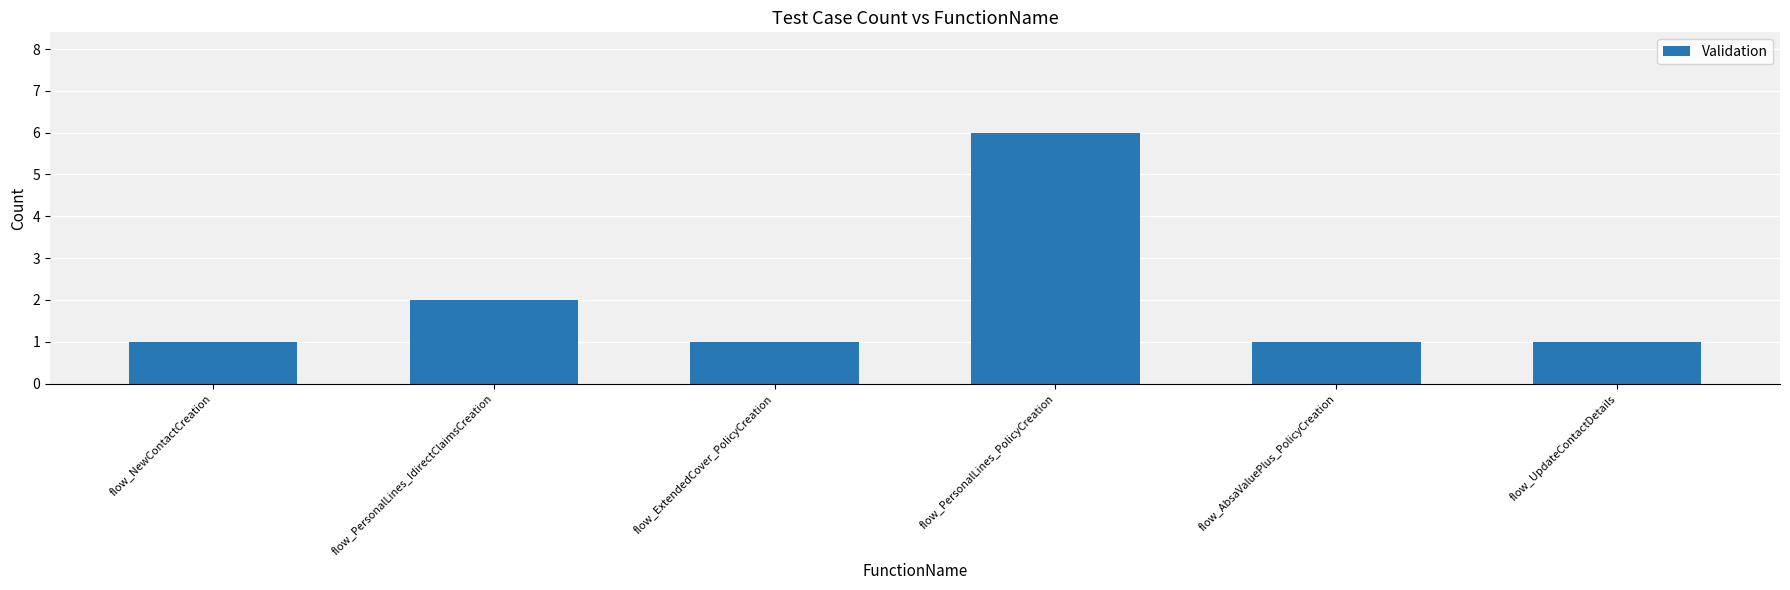

What is the label of the 5th bar from the right?

flow_PersonalLines_IdirectClaimsCreation